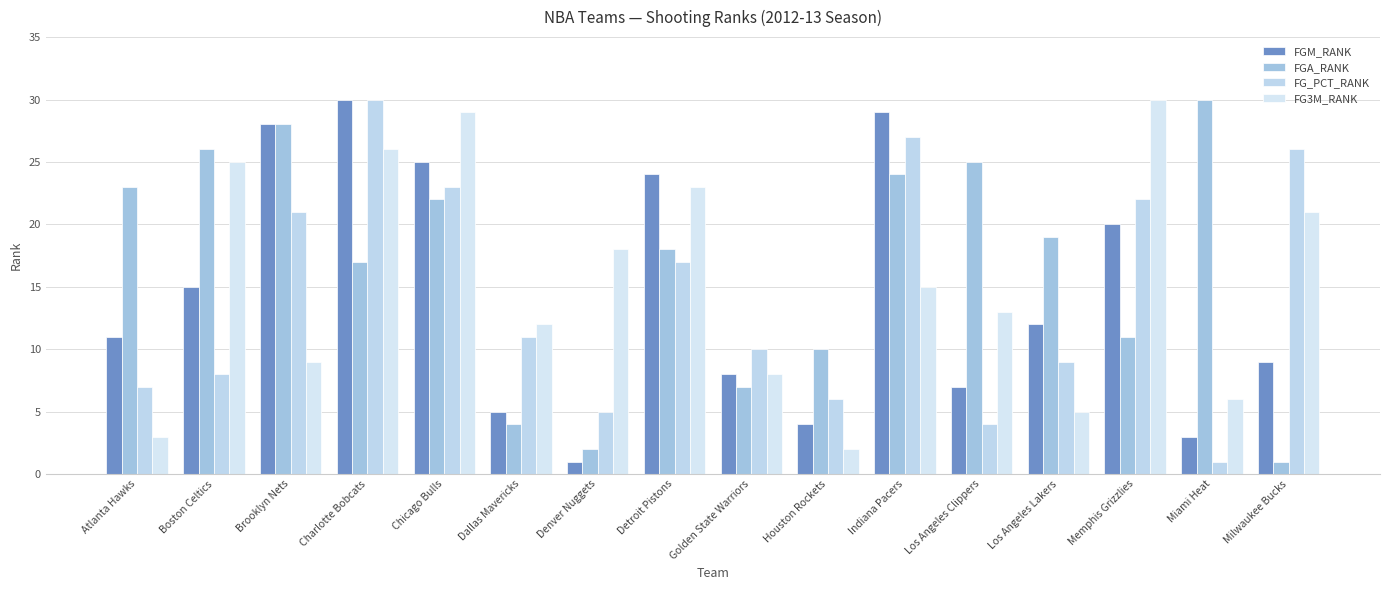

The value of FG_PCT_RANK at Indiana Pacers is 38. True or false?

False